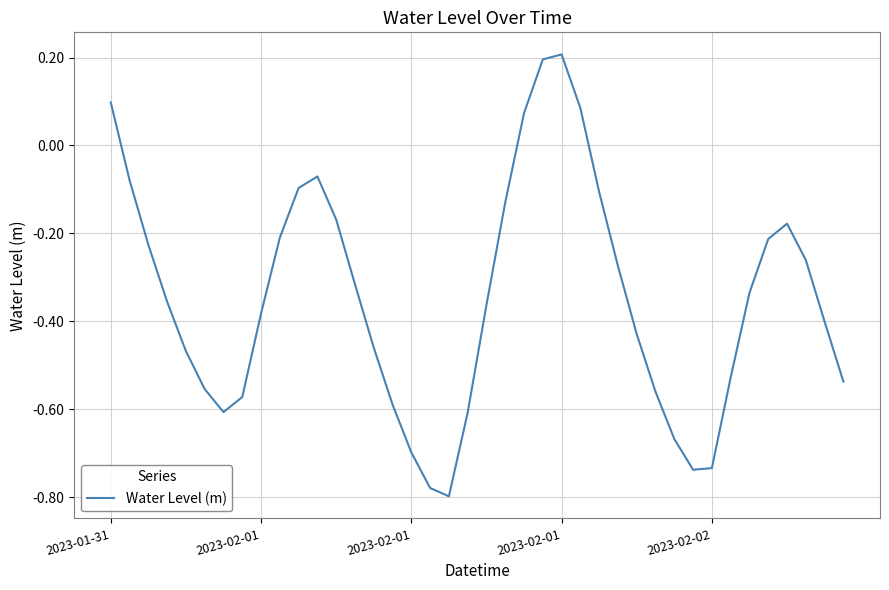

What is the difference between the maximum and minimum values?

1.0